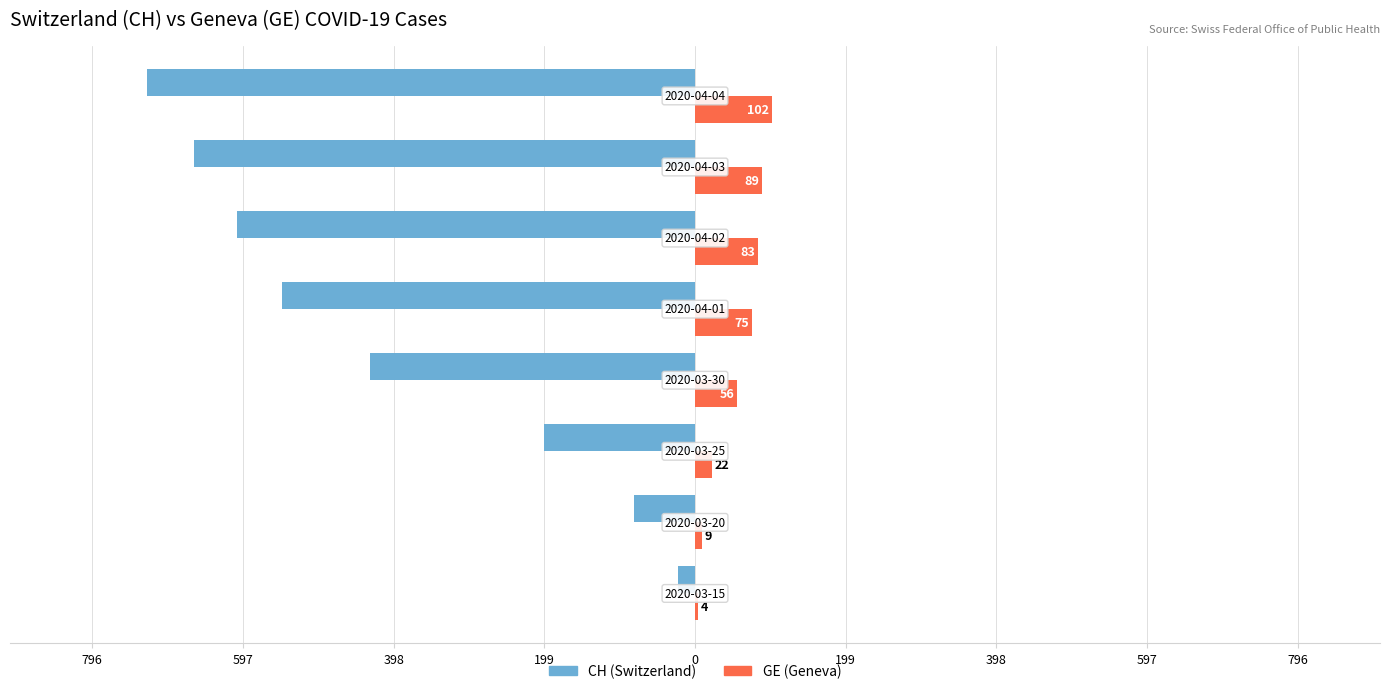

Reading left to right, list all the values displayed in this chart.

CH: 796=-22	597=-81	398=-199	199=-429	0=-545	199=-605	398=-662	597=-724
GE: 796=4	597=9	398=22	199=56	0=75	199=83	398=89	597=102